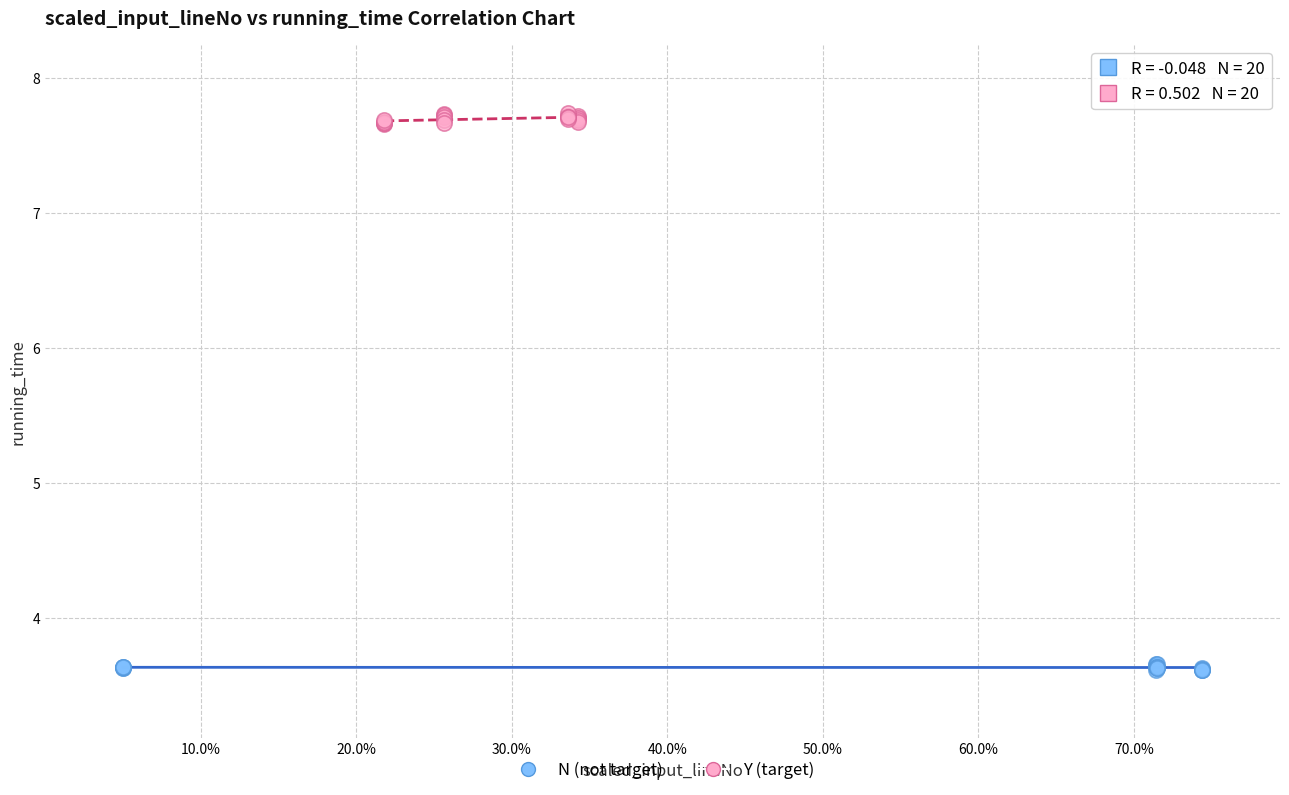

Which series contains the highest Y value?

Y (target)